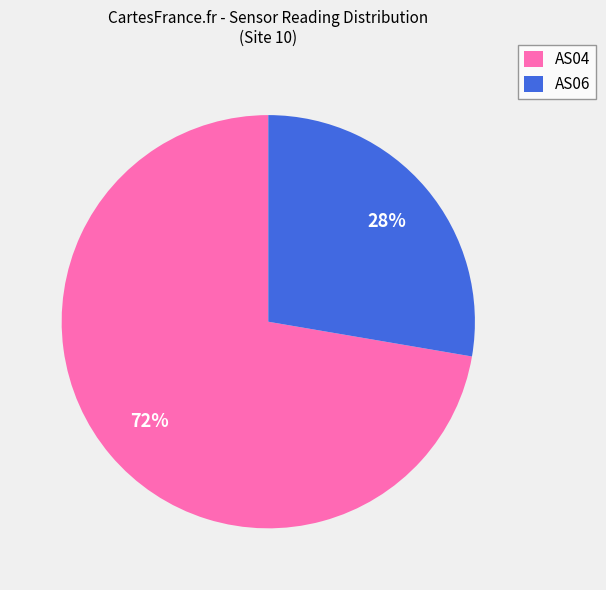

What is the majority slice?

AS04